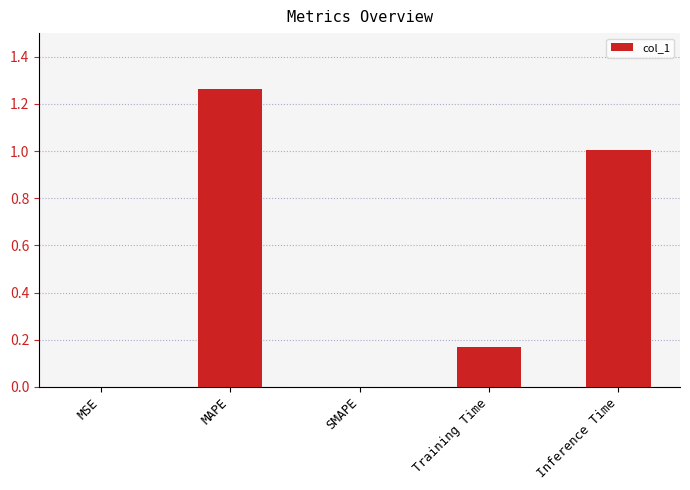

Which has a higher value, SMAPE or MAPE?

MAPE